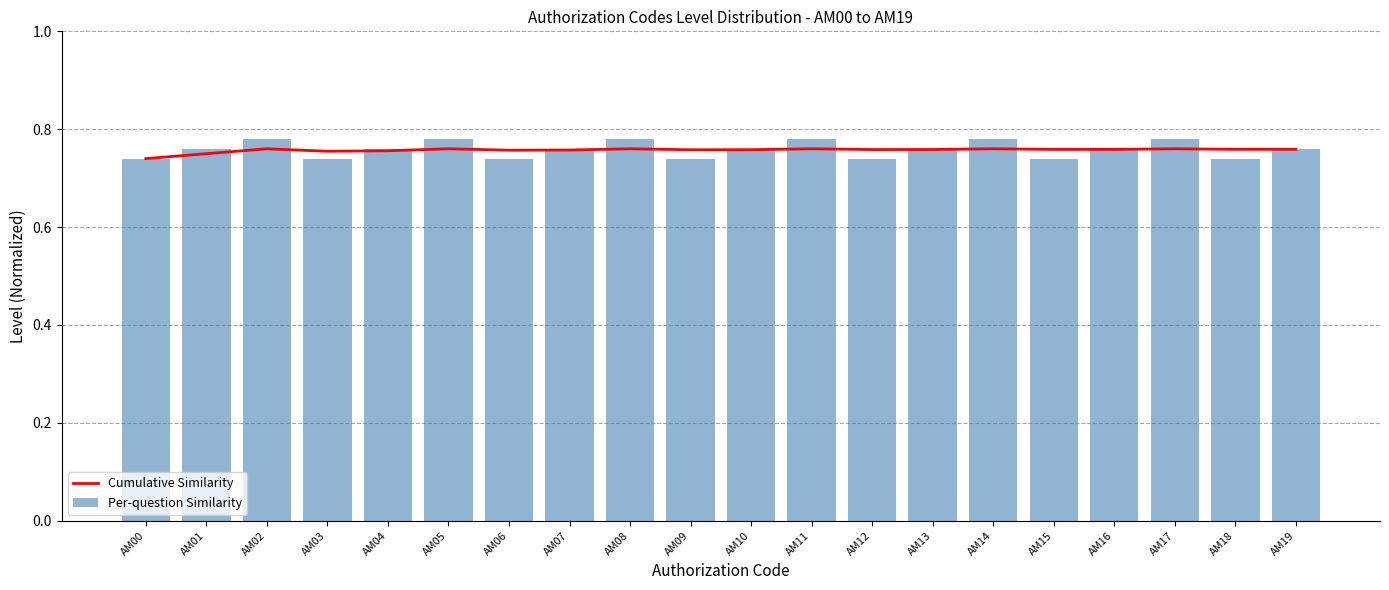

Is the value of Cumulative Similarity at AM15 greater than the value of Per-question Similarity at AM10?

No